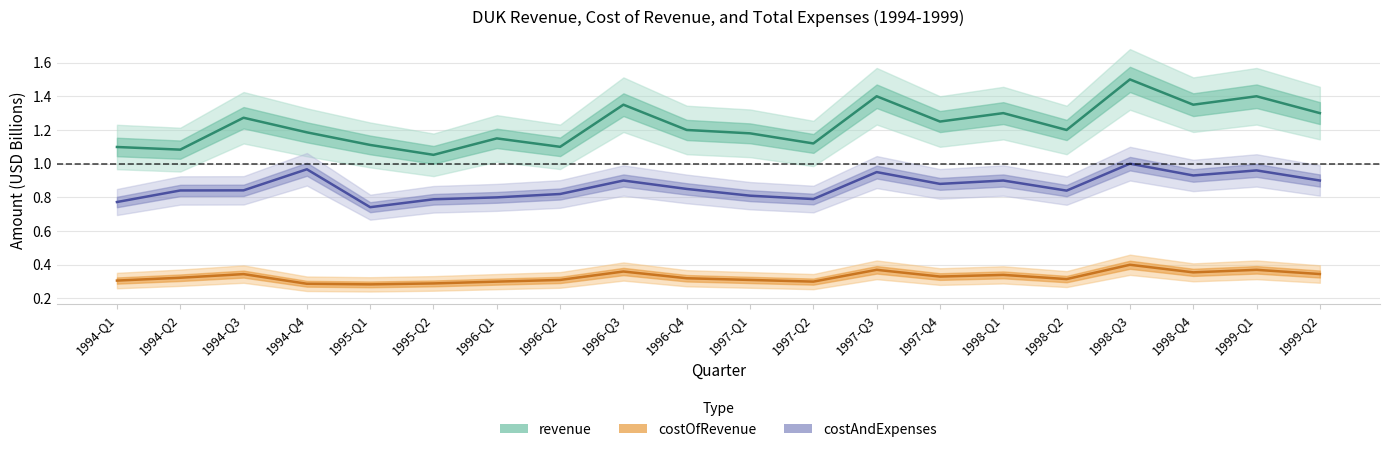

What are all the series names shown in the legend?

revenue, costOfRevenue, costAndExpenses